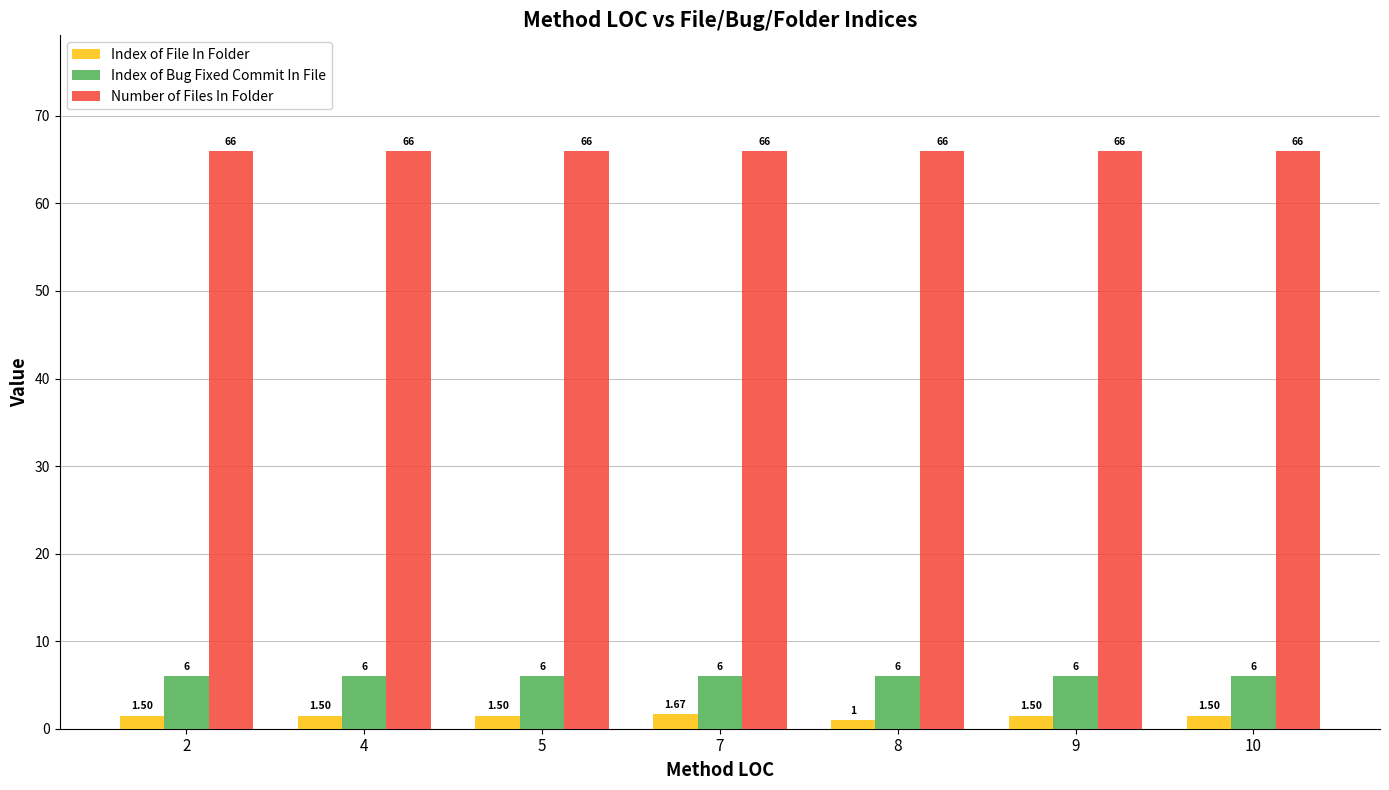

What are all the series names shown in the legend?

Index of File In Folder, Index of Bug Fixed Commit In File, Number of Files In Folder